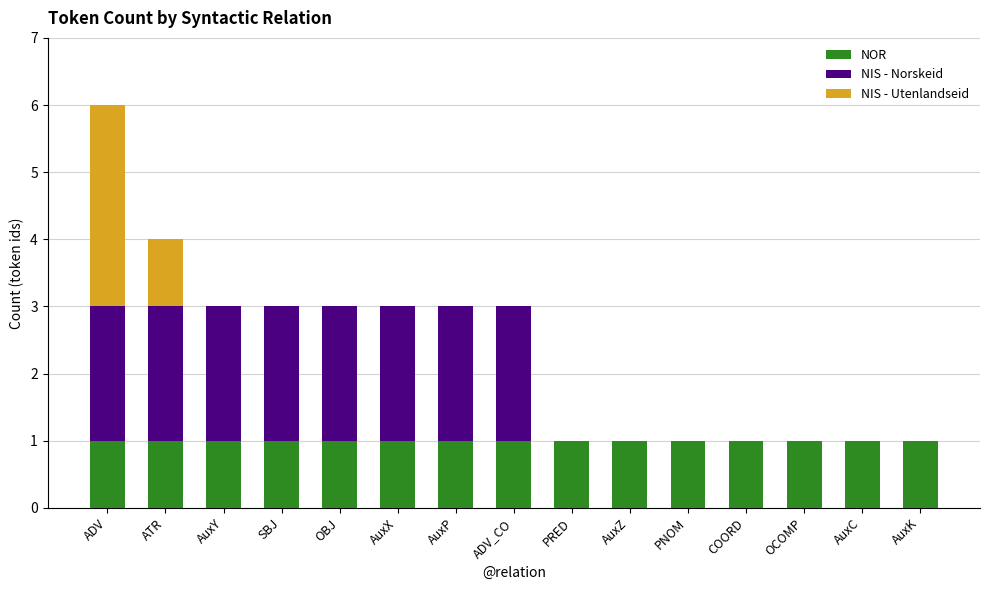

True or false: NOR has a value of 1 at AuxK.

True